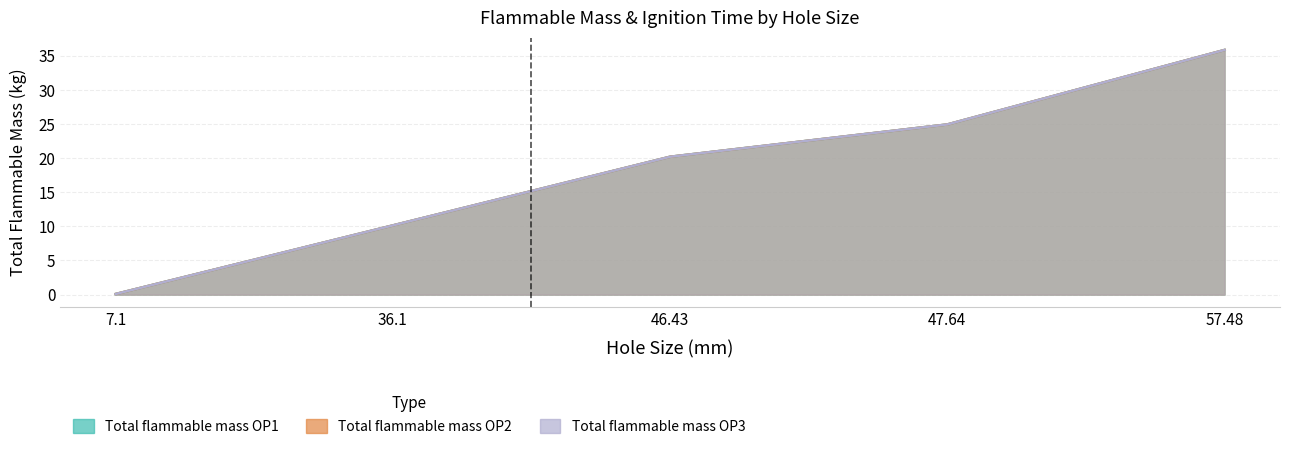

What is the minimum value shown in the chart?

0.1